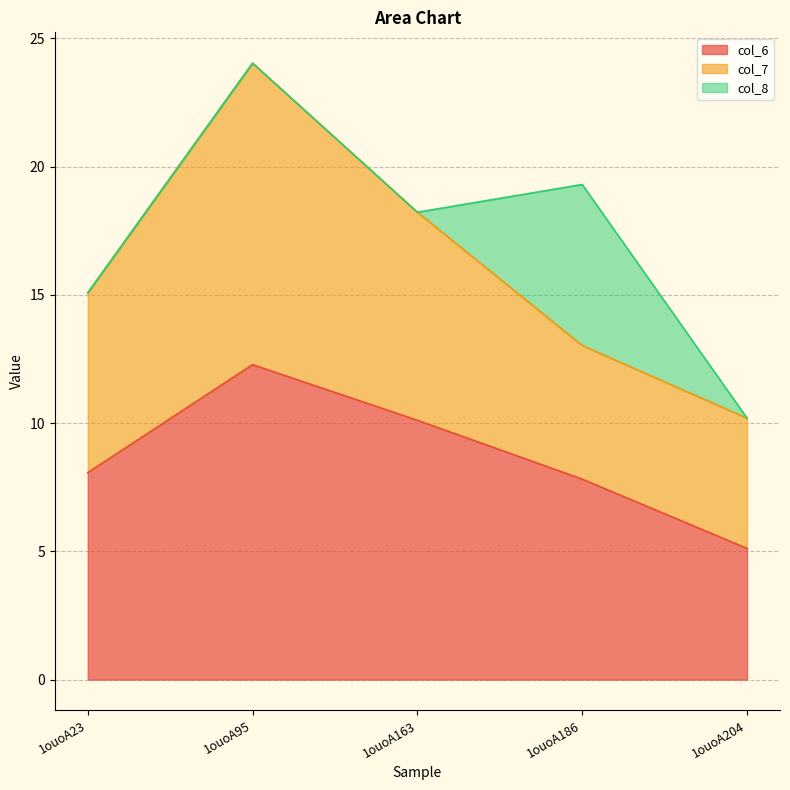

The col_6 series shows 10.1 at 1ouoA163. True or false?

True